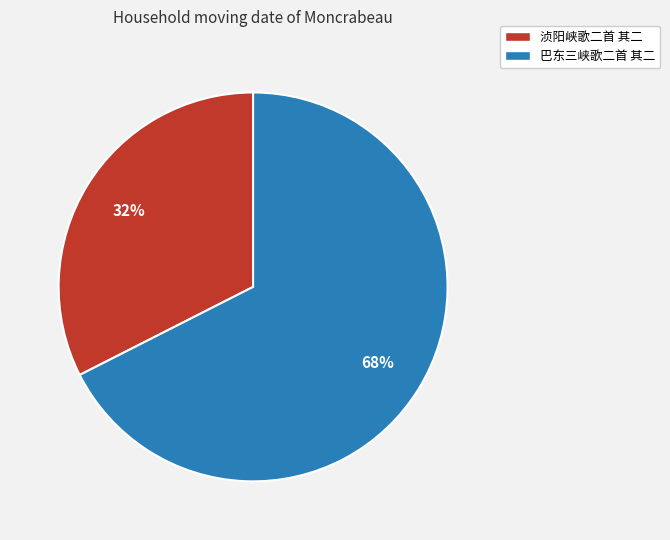

Which has a higher value, 巴东三峡歌二首 其二 or 浈阳峡歌二首 其二?

巴东三峡歌二首 其二